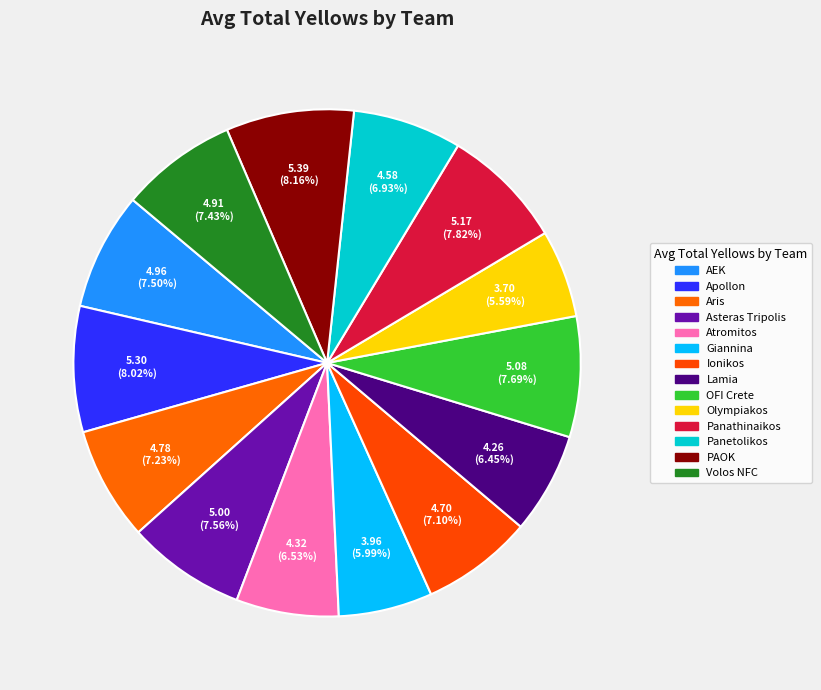

To the nearest percent, what is the combined percentage of Apollon and Ionikos?

15%